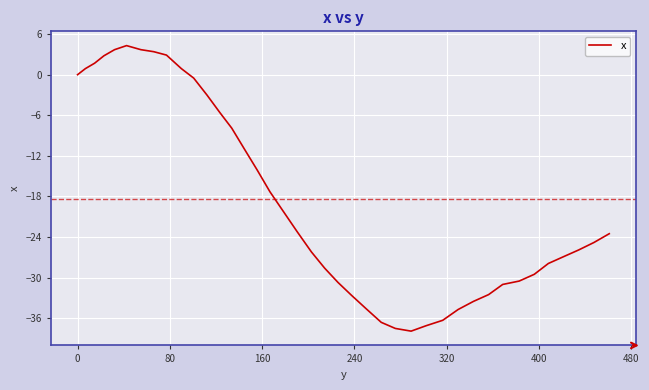

What is the maximum value shown in the chart?

4.3